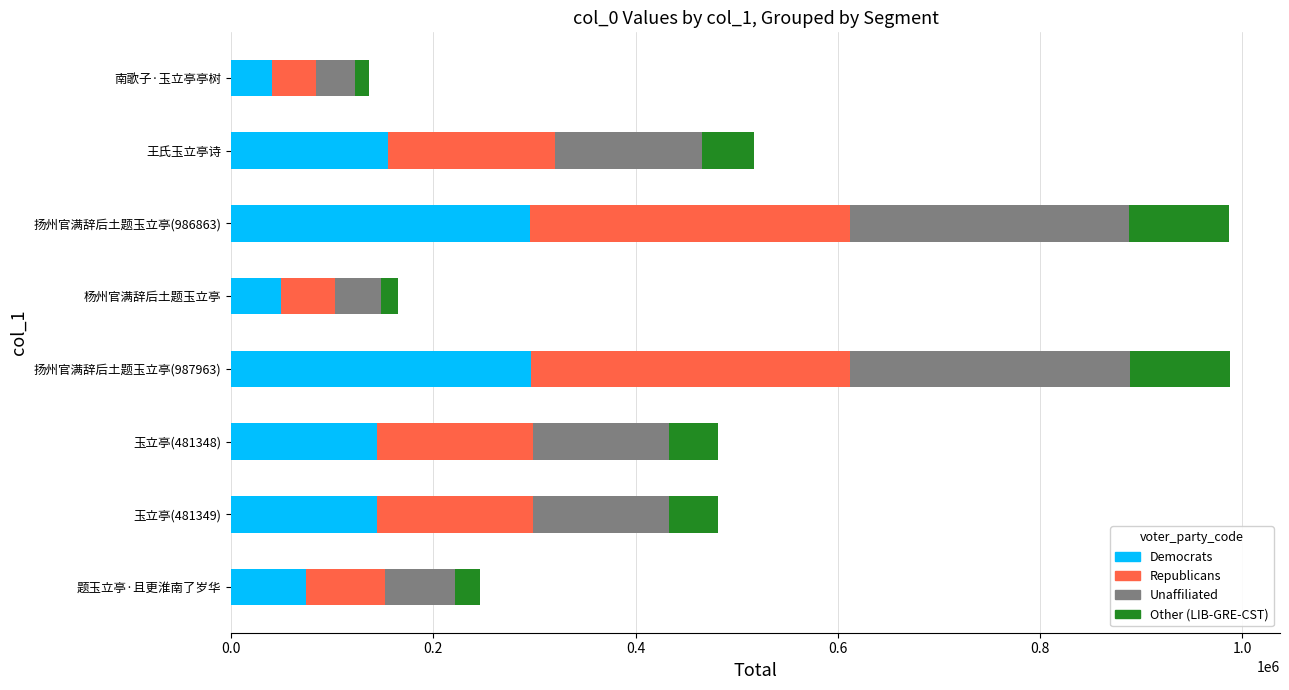

What is the highest value of the Democrats series?

296388